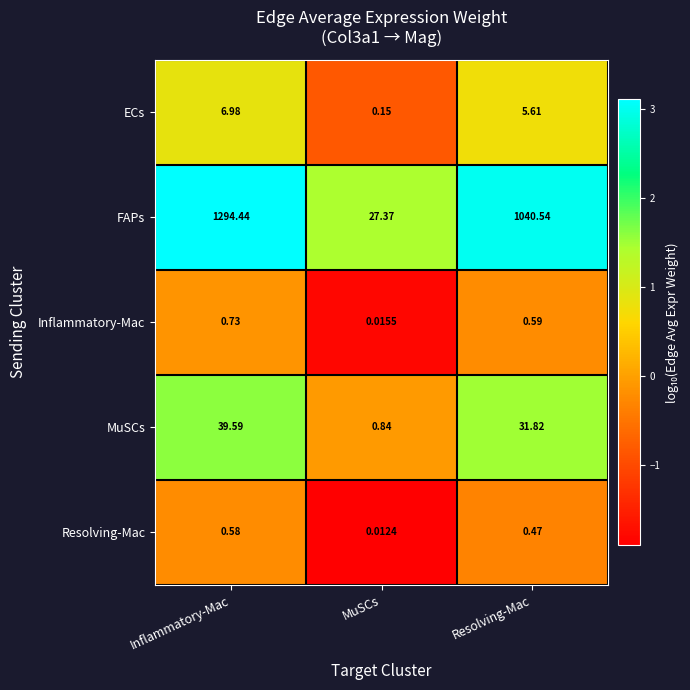

At which category does the chart reach its minimum across all series?

MuSCs